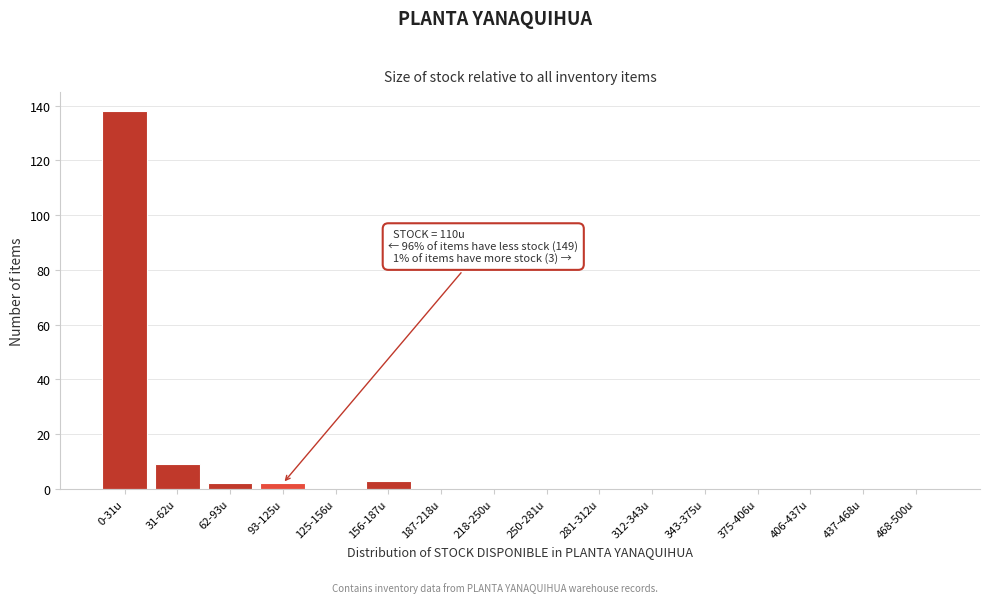

Reading right to left, transcribe all the data shown in this chart.

468-500u=0	437-468u=0	406-437u=0	375-406u=0	343-375u=0	312-343u=0	281-312u=0	250-281u=0	218-250u=0	187-218u=0	156-187u=3	125-156u=0	93-125u=2	62-93u=2	31-62u=9	0-31u=138